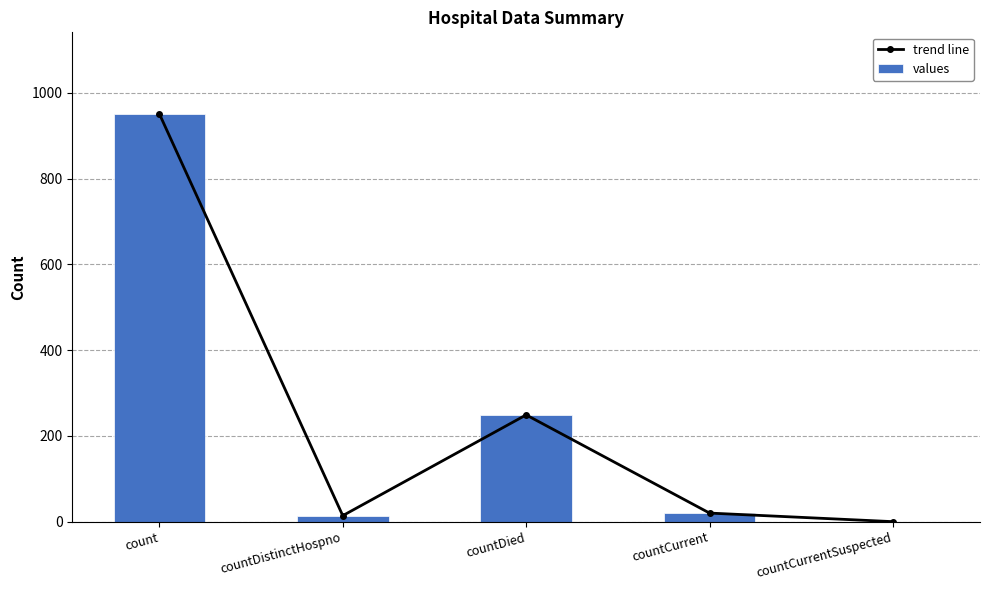

What position from the left is countCurrent?

4